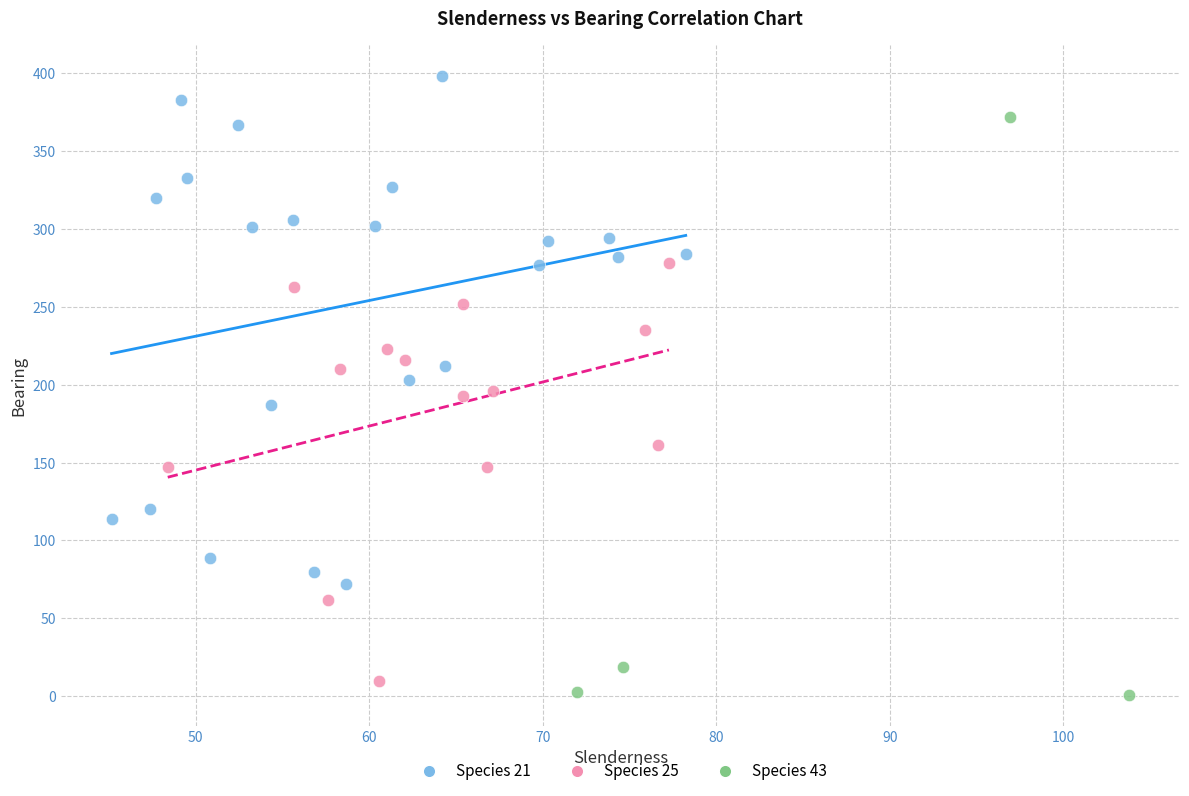

Which series contains the lowest Y value?

Species 43